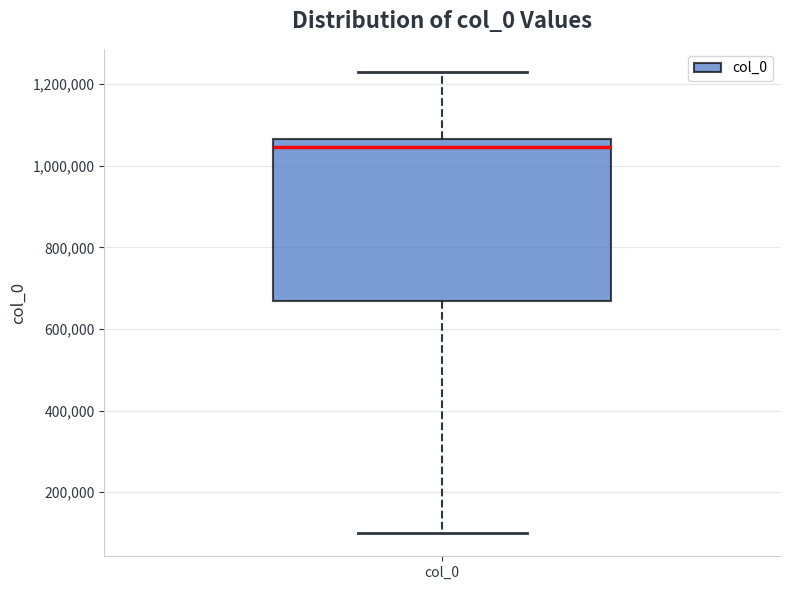

Read this box plot against the y-axis: the position of the median line, the range covered by the box, and the ends of both whiskers. The values are not printed on the chart, so give them approximately, as read against the axis.

median 1040000, box 660000 to 1060000, whiskers 100000 to 1240000